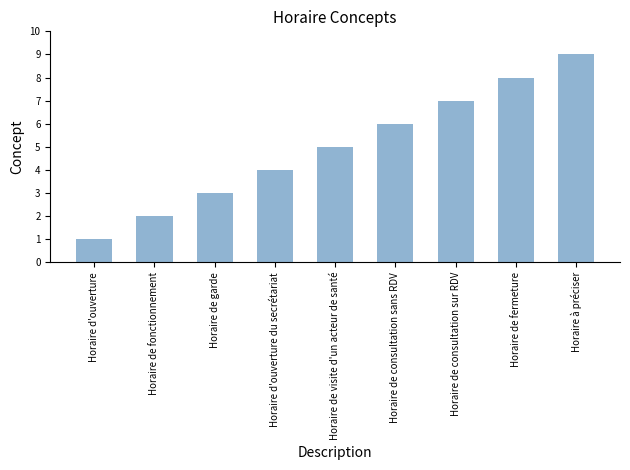

Is it true that the value at Horaire de garde is 1?

False